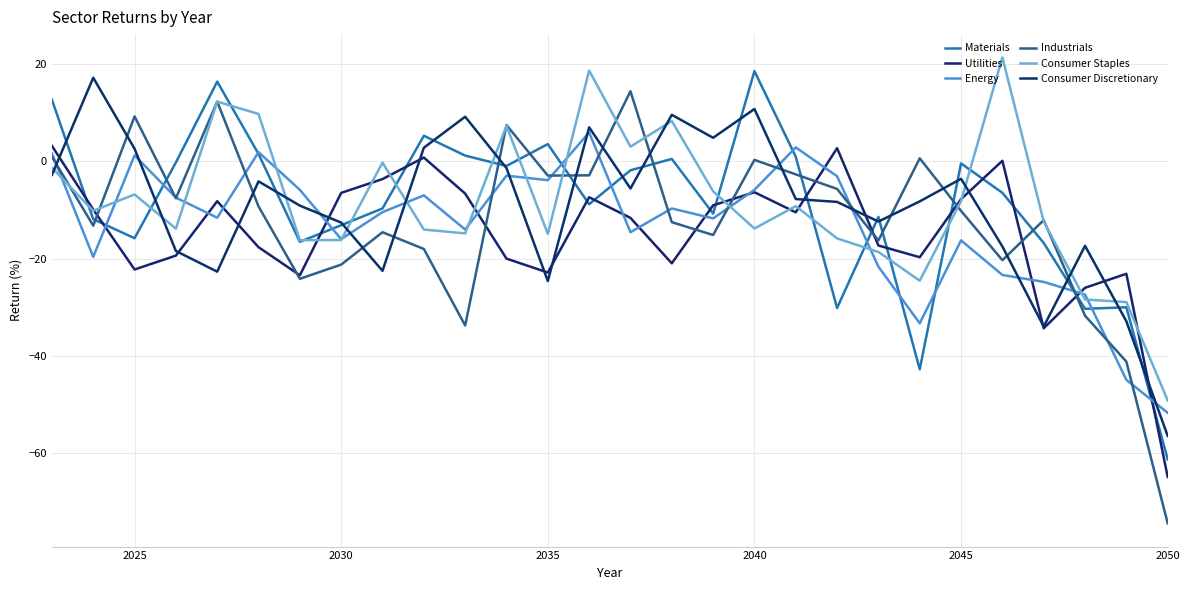

How many lines are shown in the chart?

6